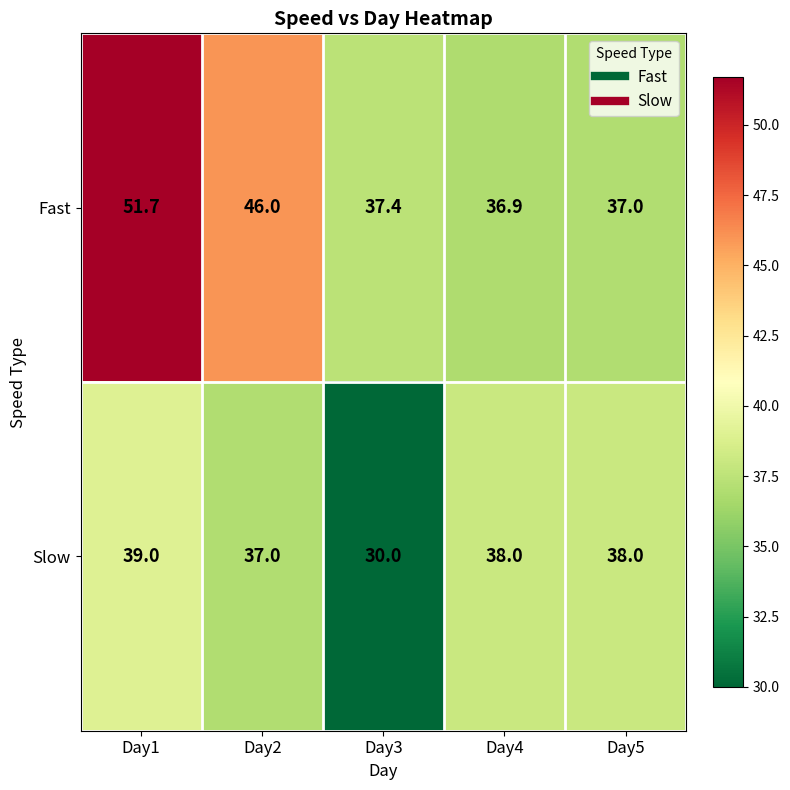

Rank the series by their maximum value, from highest to lowest.

Fast, Slow